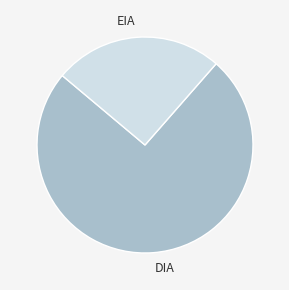

Is the sum of EIA and DIA greater than half?

Yes